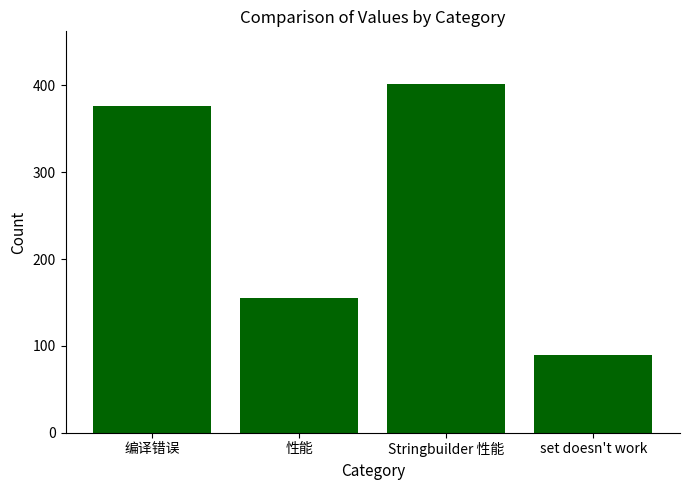

How many values are below 376?

2